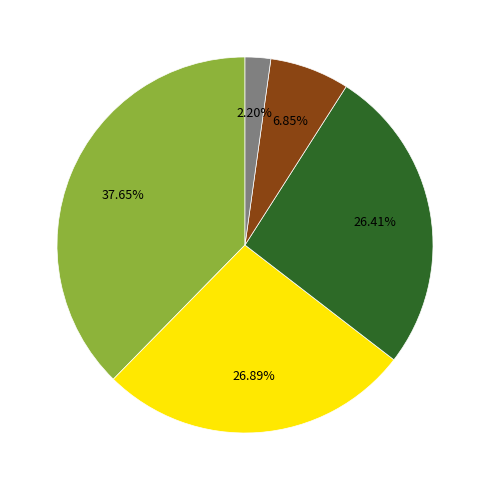

Is there a majority slice in this chart?

No